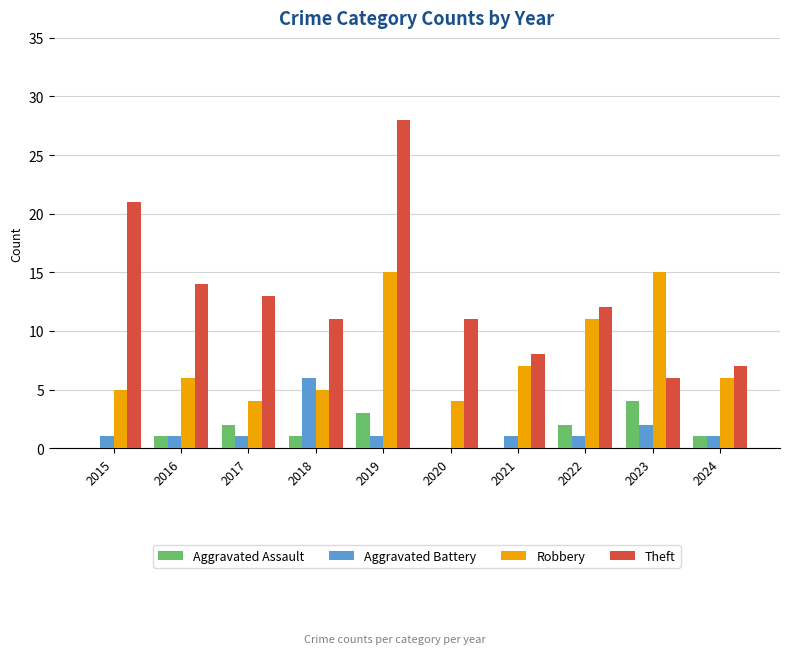

How many categories are shown in the chart?

10